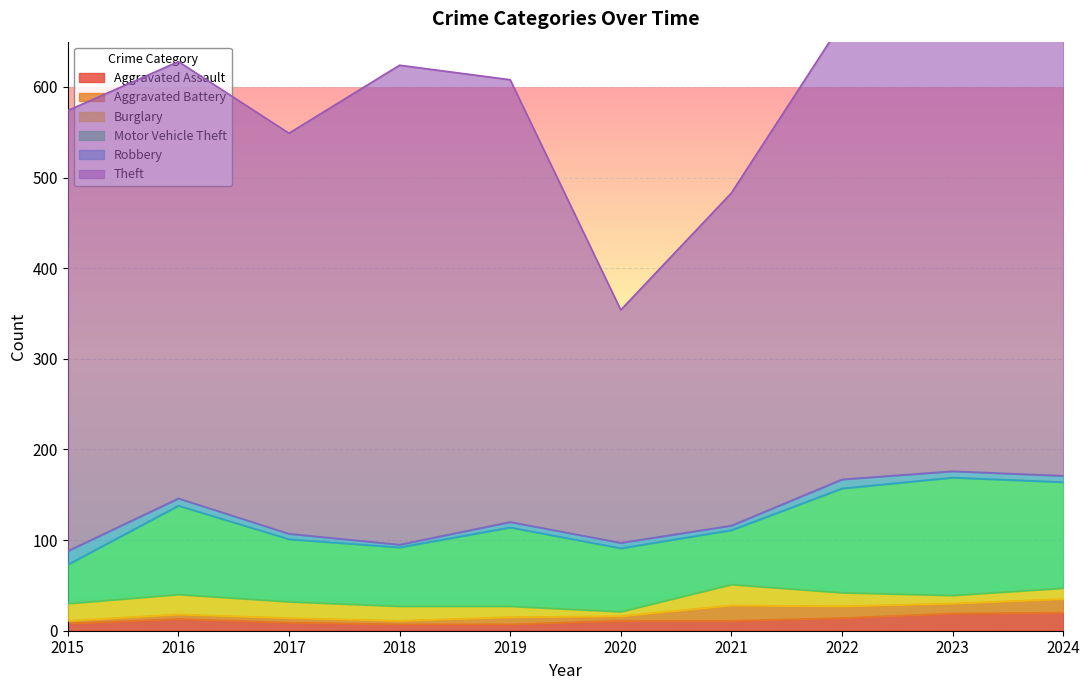

Reading right to left, what are all the values shown in this chart?

Aggravated Assault: 20	19	14	11	11	7	7	9	13	8
Aggravated Battery: 15	11	13	17	5	8	4	5	5	3
Burglary: 12	9	15	23	5	12	16	18	22	19
Motor Vehicle Theft: 117	130	115	60	70	87	65	69	98	43
Robbery: 7	7	10	5	6	6	3	6	8	15
Theft: 481	543	504	367	257	488	529	442	482	486